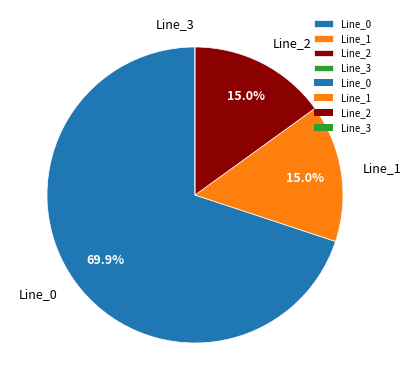

What is the ratio of the value at Line_2 to the value at Line_0?

0.2